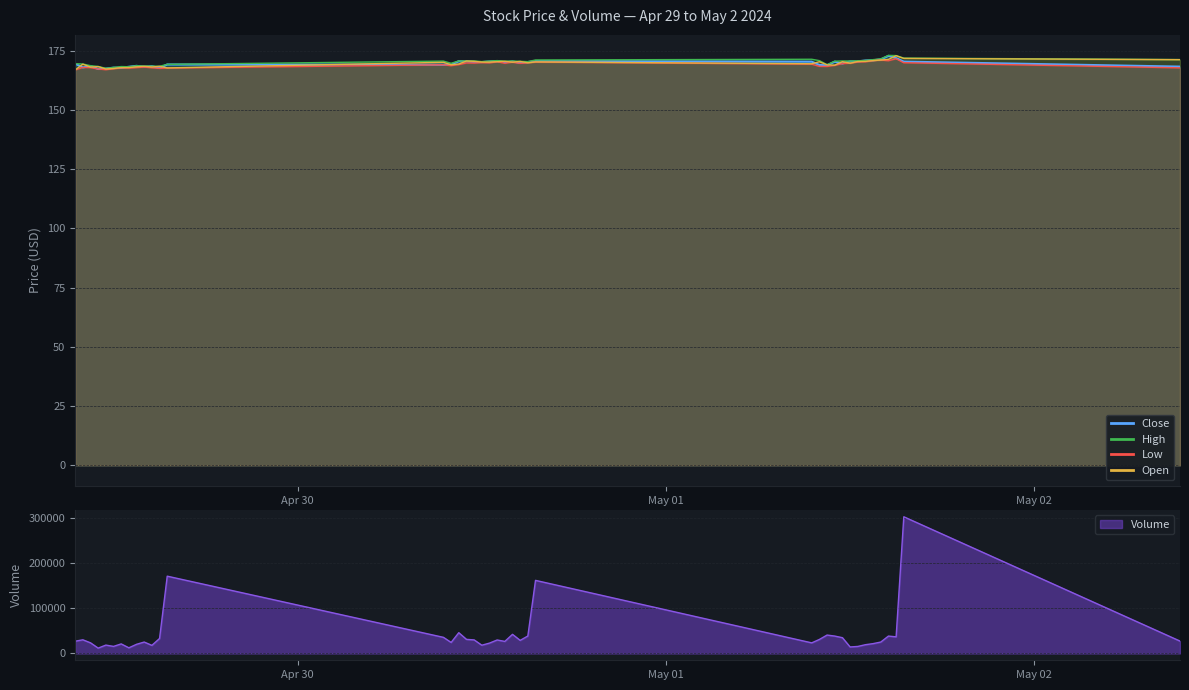

Is the value of Low at 2024-04-29 10:00 greater than the value of Volume at 2024-04-29 11:30?

No